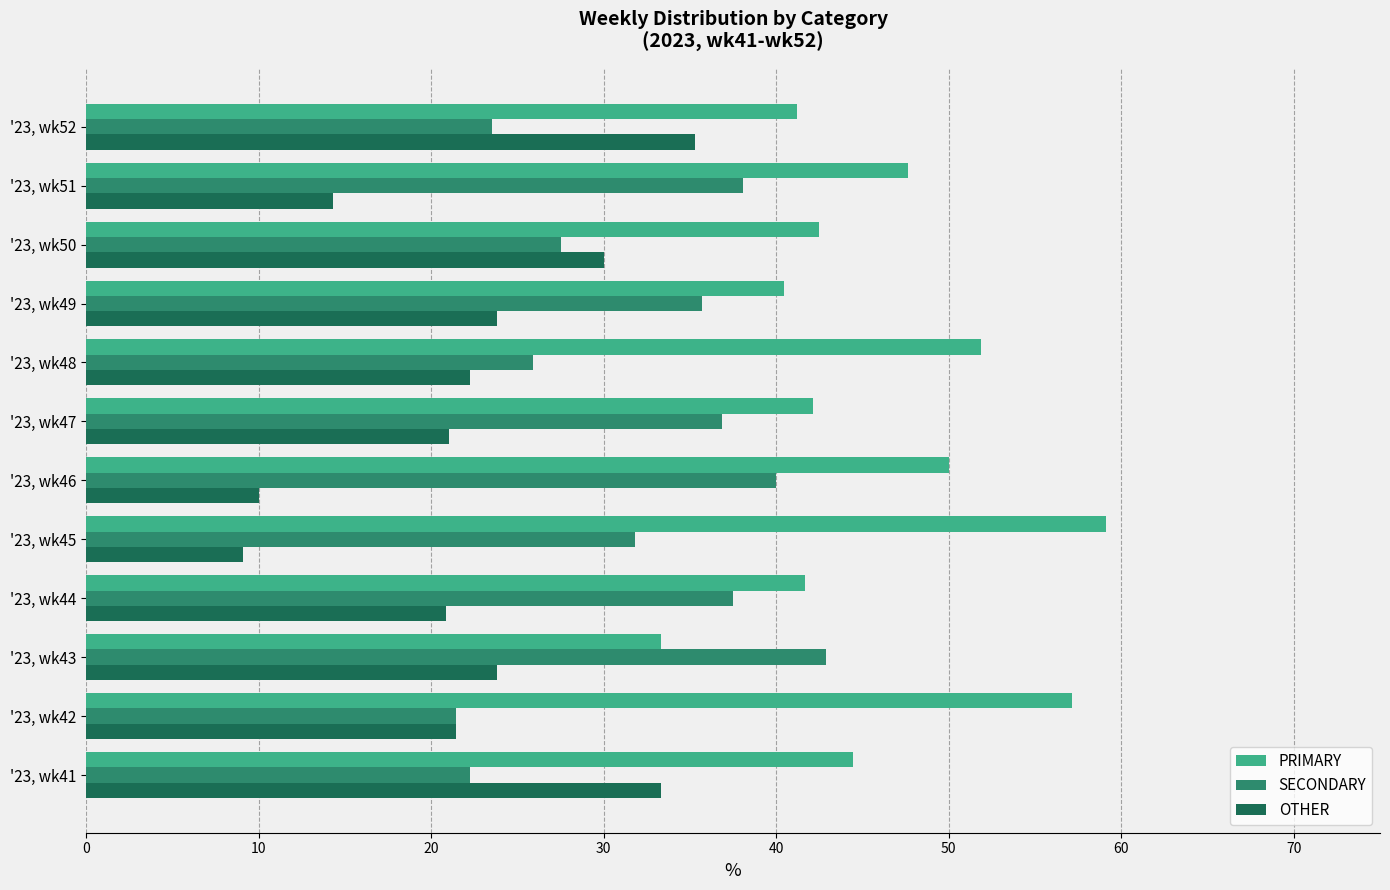

How many values in the OTHER series exceed 22?

6